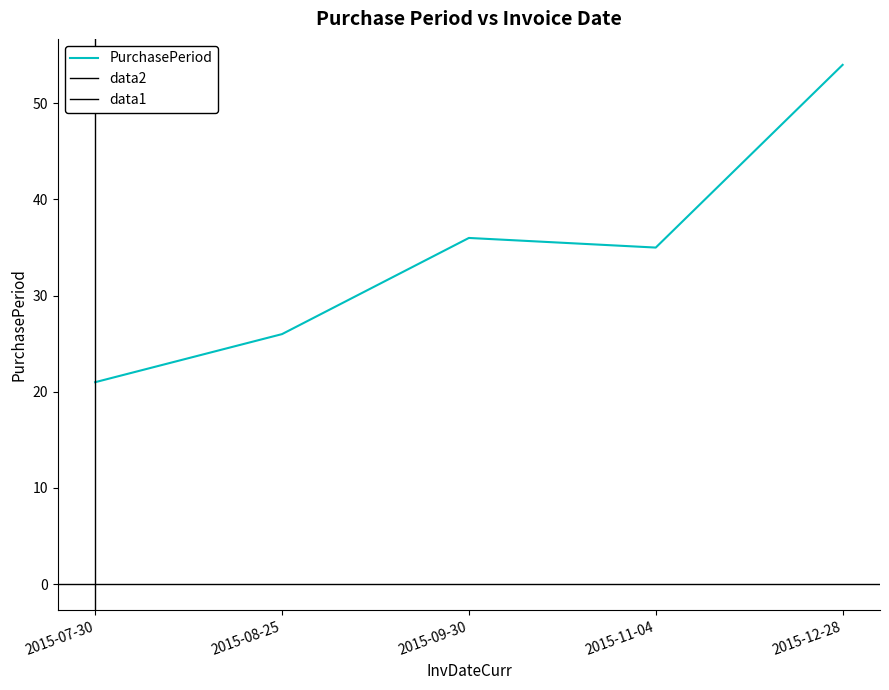

Is it true that the value at 2015-11-04 is 35?

True